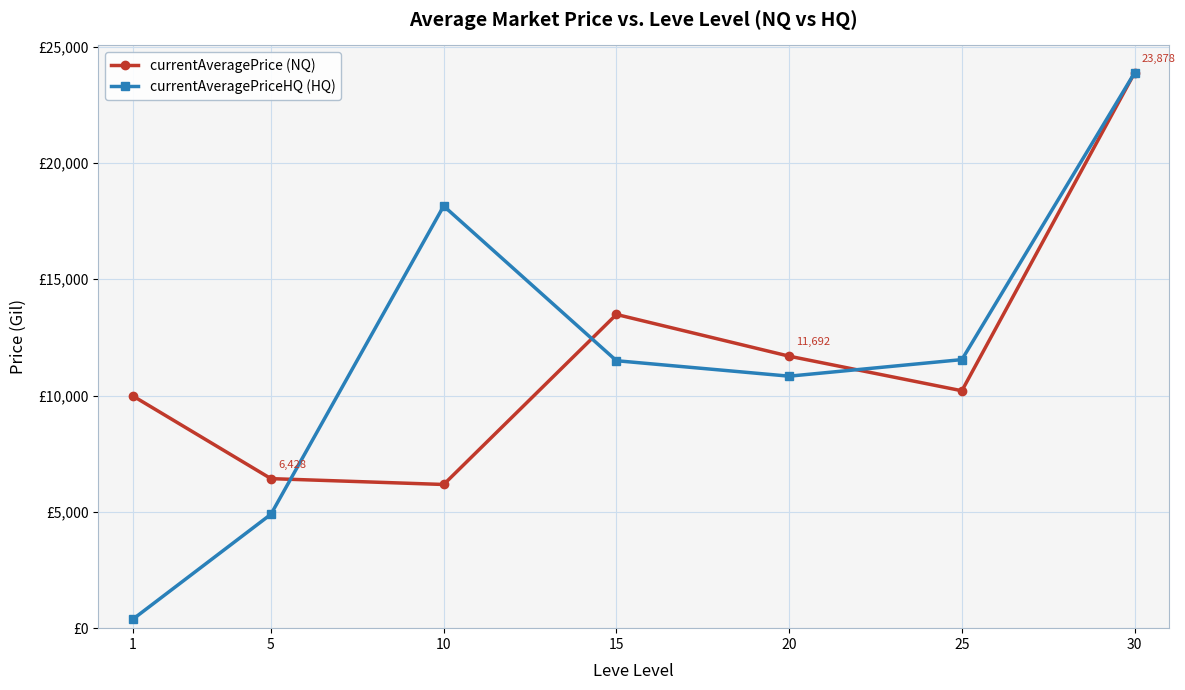

At 25, list the series in order from smallest to largest.

currentAveragePrice (NQ), currentAveragePriceHQ (HQ)